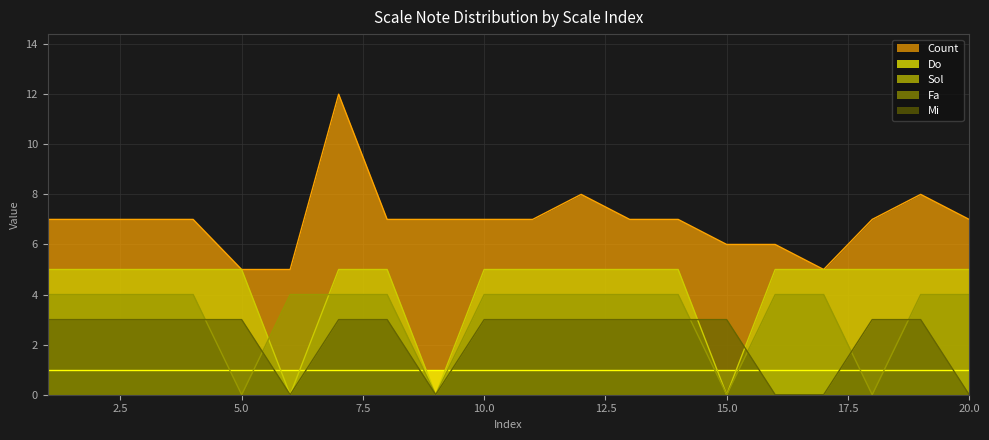

What is the sum of all Sol values?

85